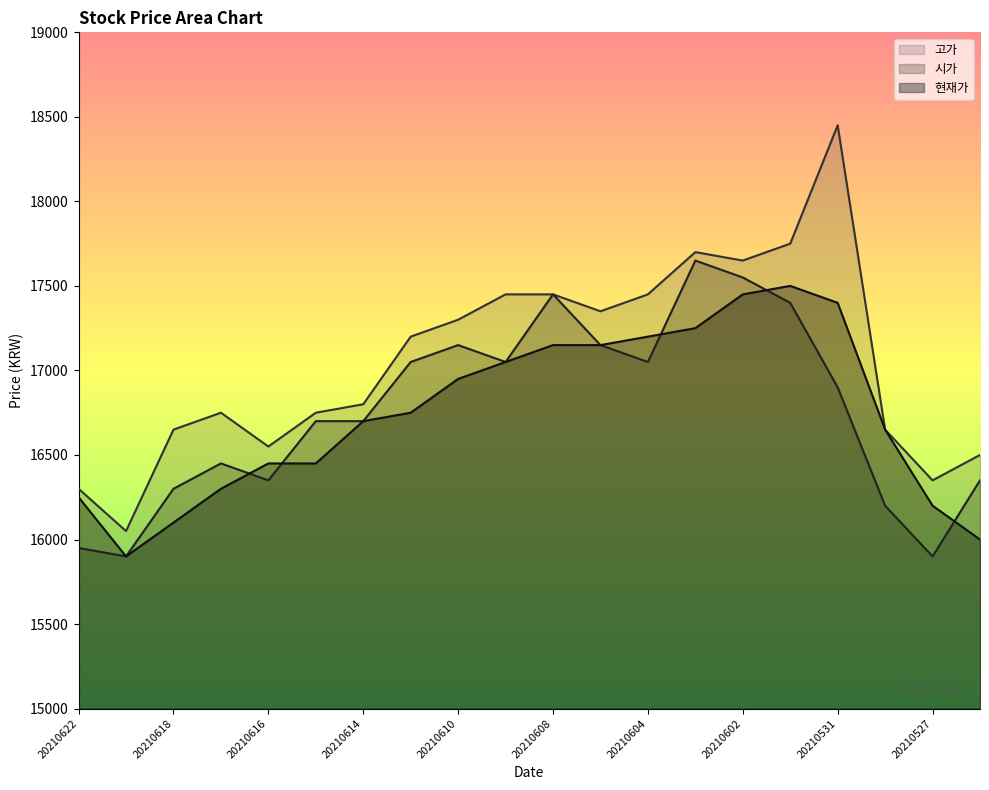

Read the 시가 value at 20210614, to the nearest 50.

16700